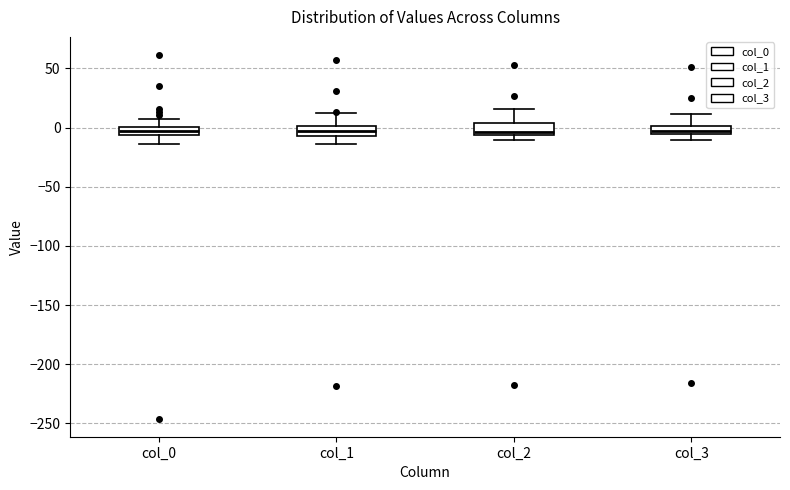

Where is the upper edge of the box for col_0 on the y-axis? The values are not printed on the chart, so give them approximately, as read against the axis.

0